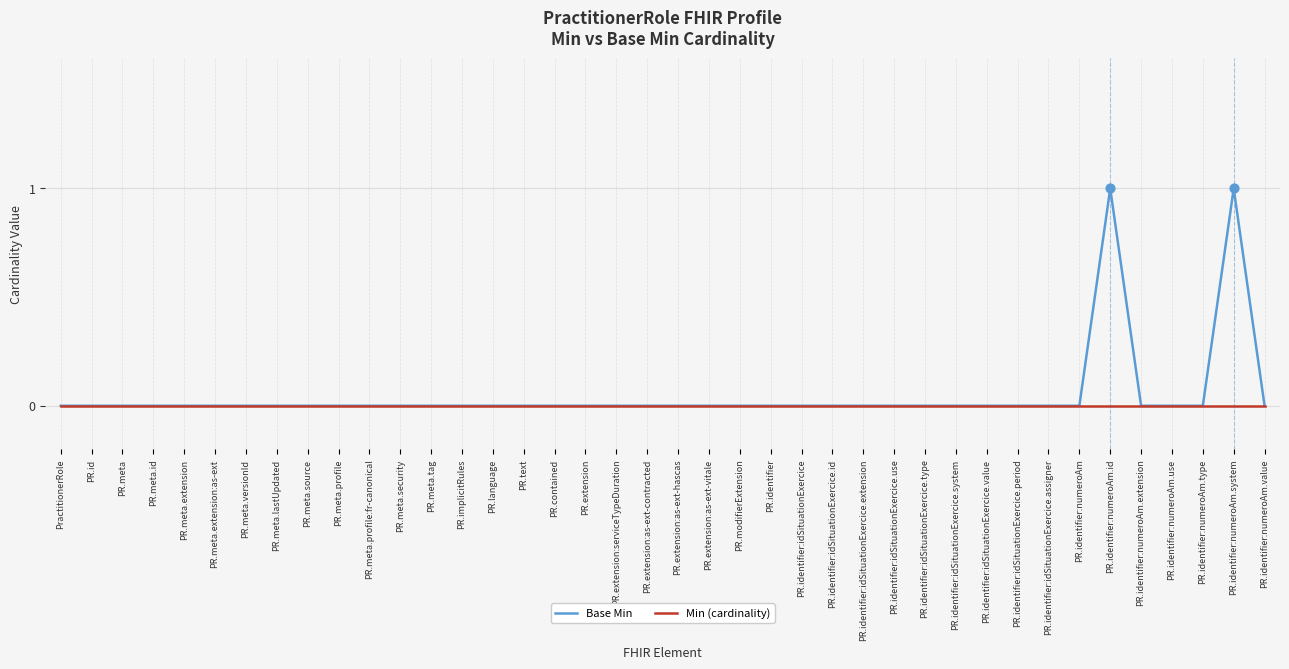

Which series has the largest range (max minus min)?

Base Min